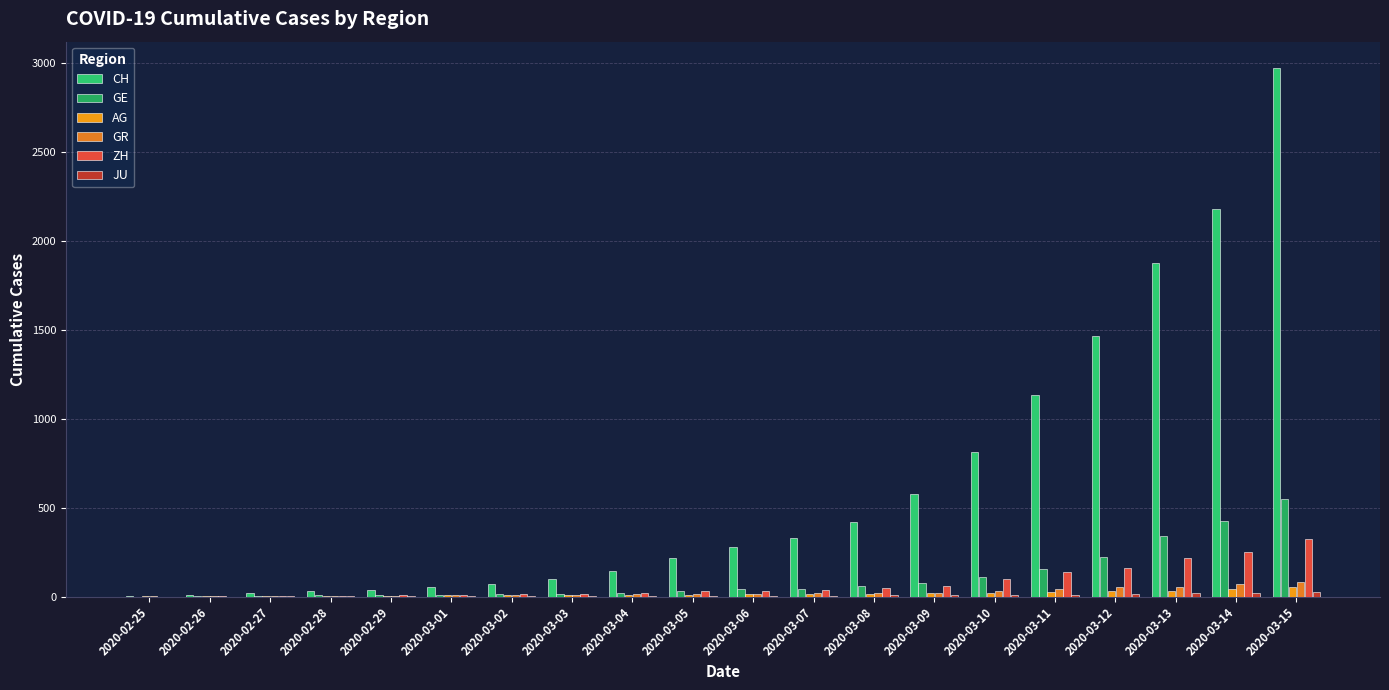

The value of AG at 2020-02-27 is 0. True or false?

False